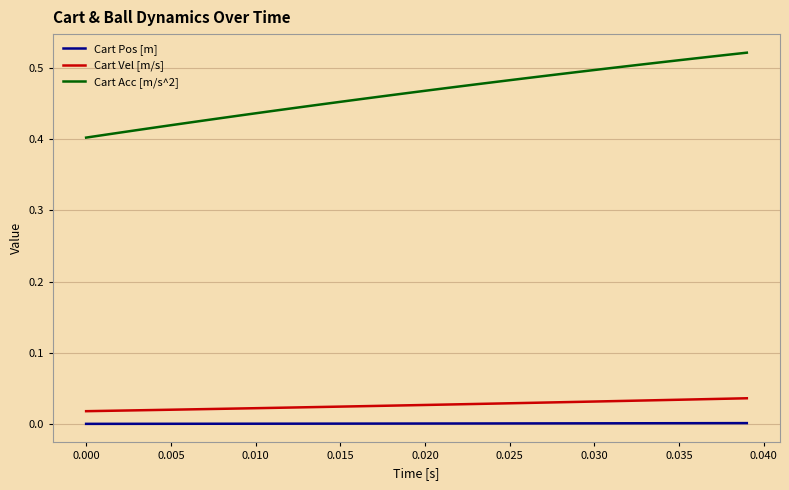

What is the difference between the second highest and minimum values in the Cart Acc [m/s^2] series?

0.1